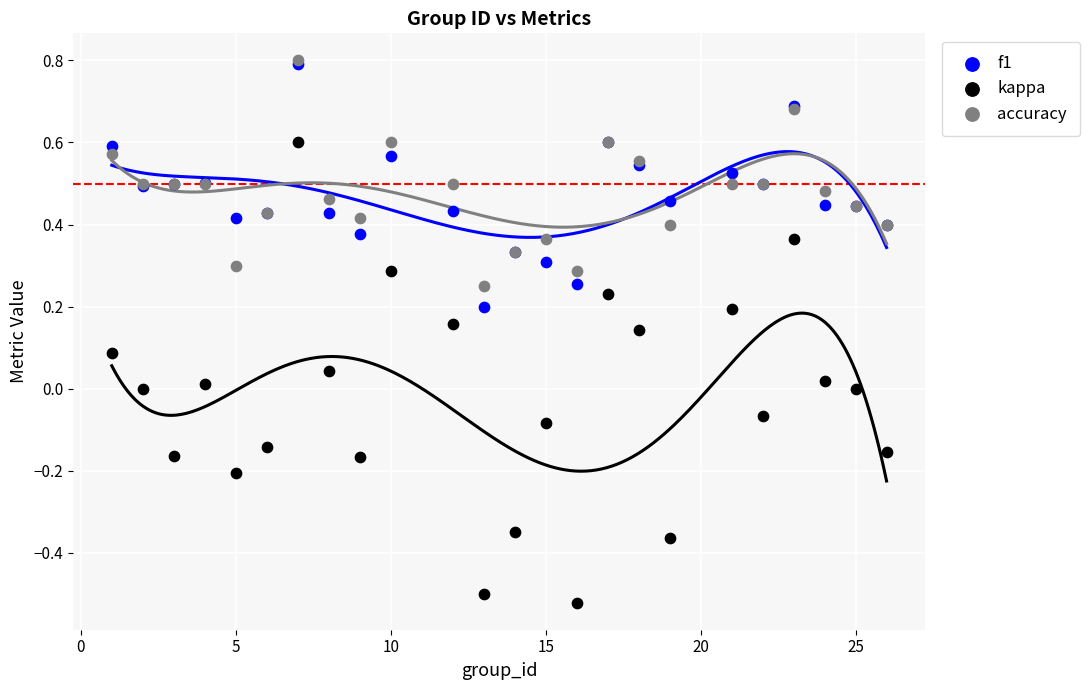

Which series contains the lowest Y value?

kappa